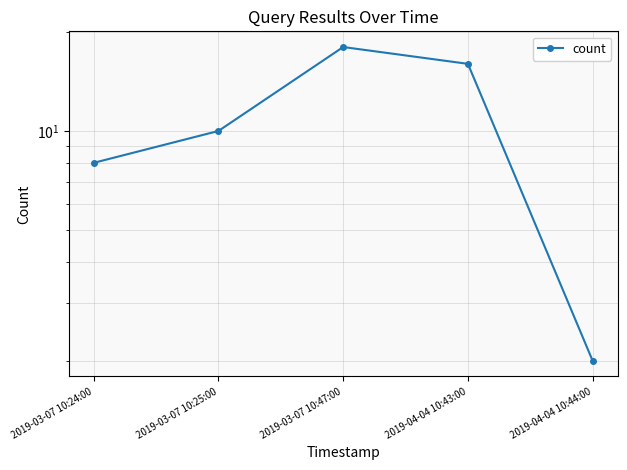

What is the greatest value displayed?

18